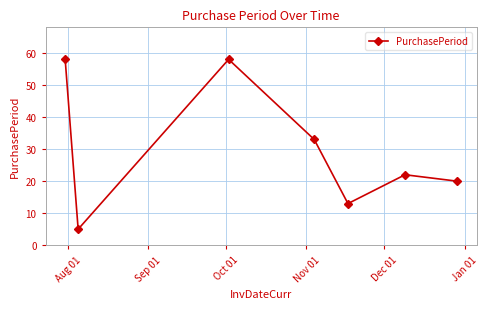

Does the chart display data point markers on the line(s)?

Yes